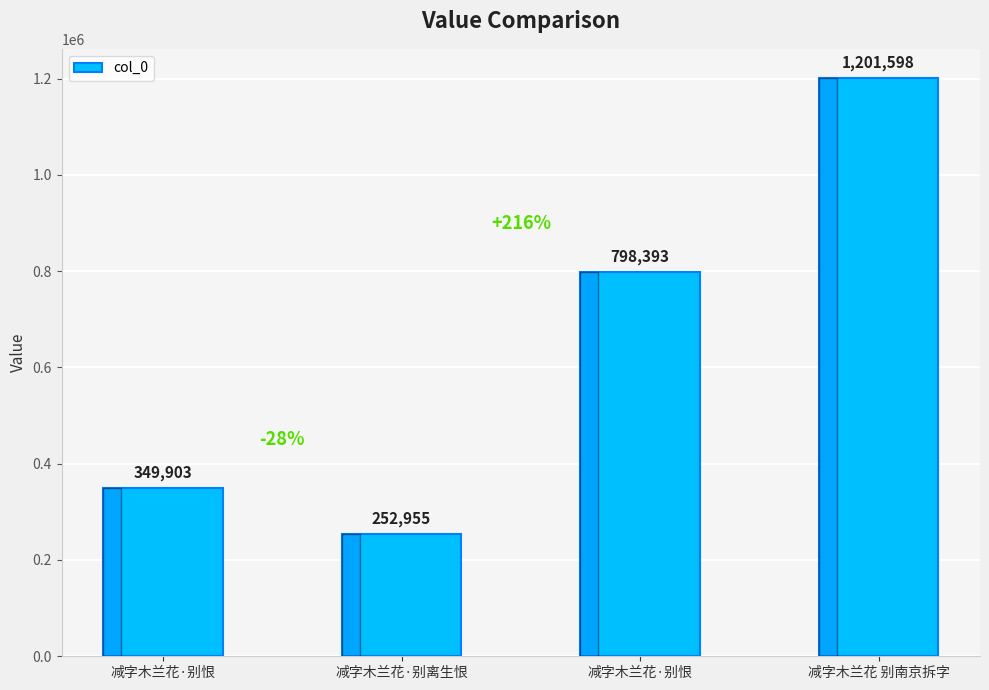

Reading left to right, list all the values displayed in this chart.

减字木兰花·别恨=349903	减字木兰花·别离生恨=252955	减字木兰花·别恨=798393	减字木兰花 别南京拆字=1201598